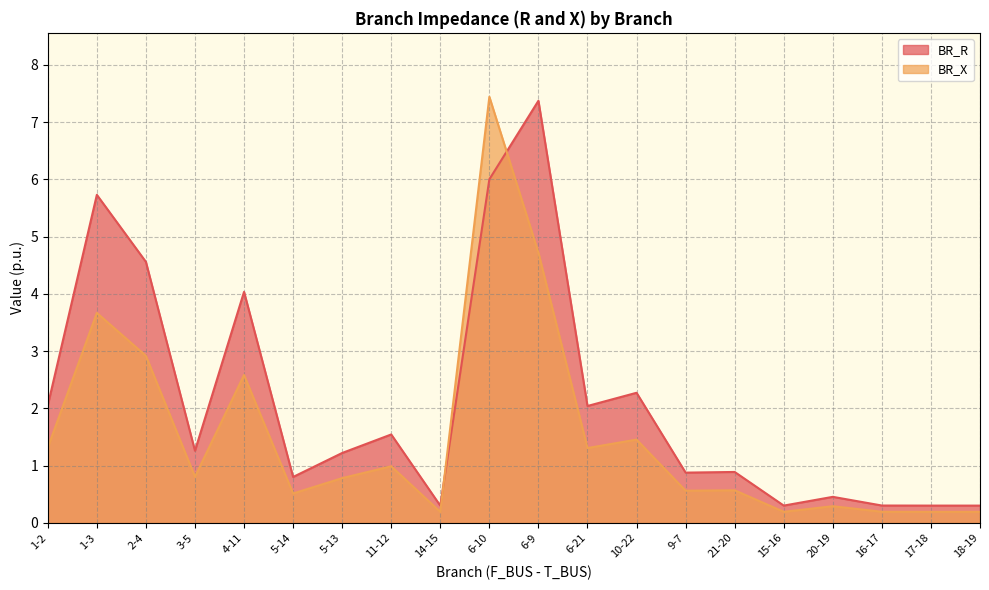

What is the spread (max minus min) of values at 5-13?

0.4